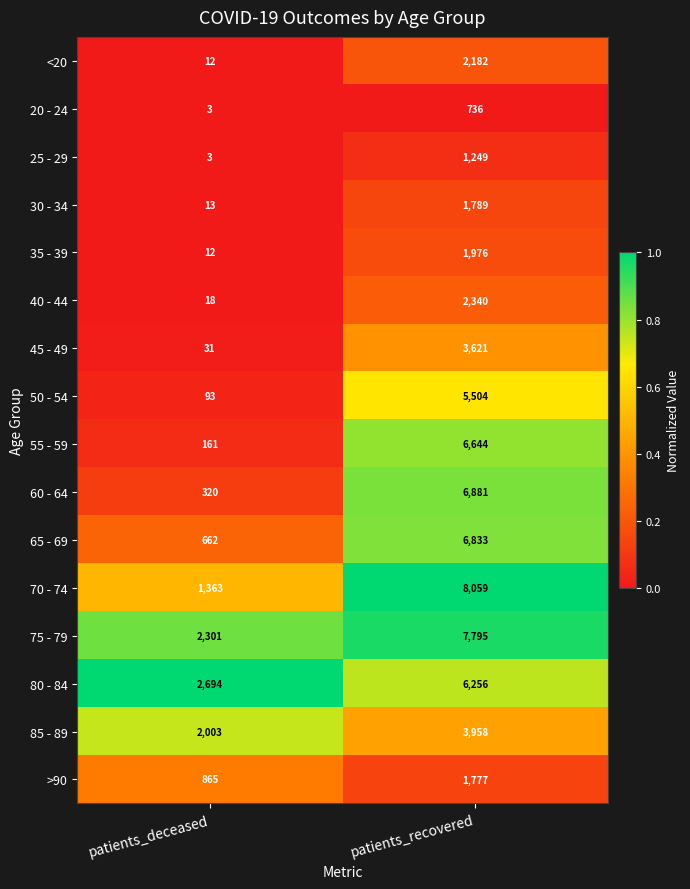

Rank the series at patients_recovered from lowest to highest value.

20 - 24, 25 - 29, >90, 30 - 34, 35 - 39, <20, 40 - 44, 45 - 49, 85 - 89, 50 - 54, 80 - 84, 55 - 59, 65 - 69, 60 - 64, 75 - 79, 70 - 74